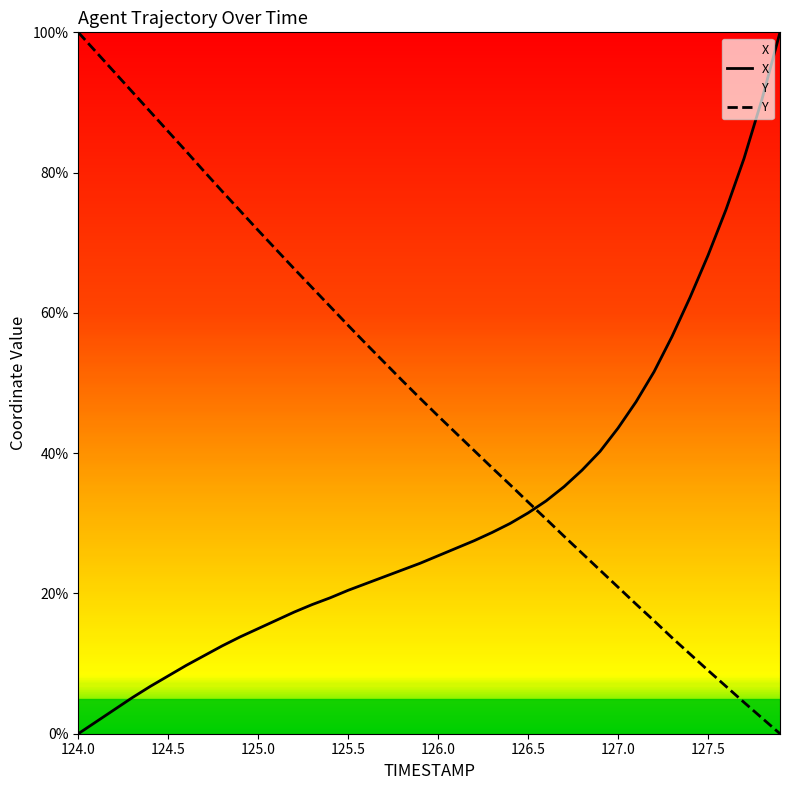

List the series in order of their peak value, highest first.

X, Y